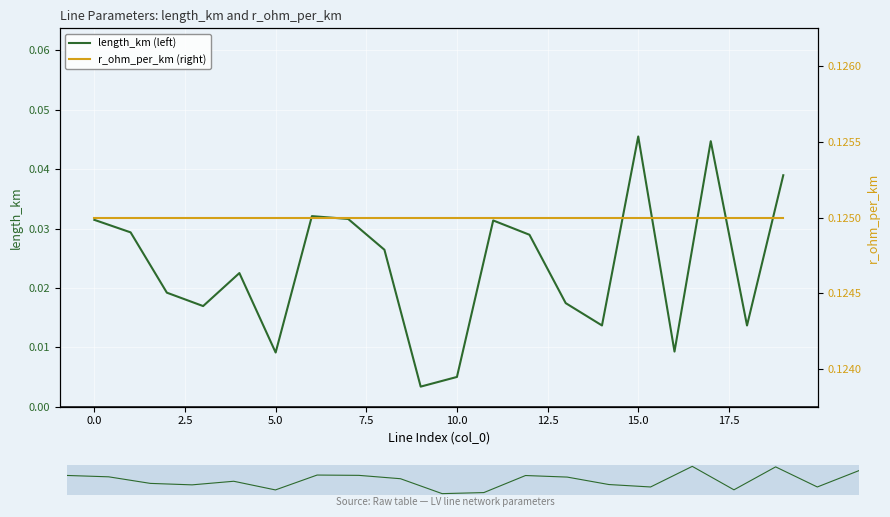

What is the average value of the r_ohm_per_km (right) series?

0.1